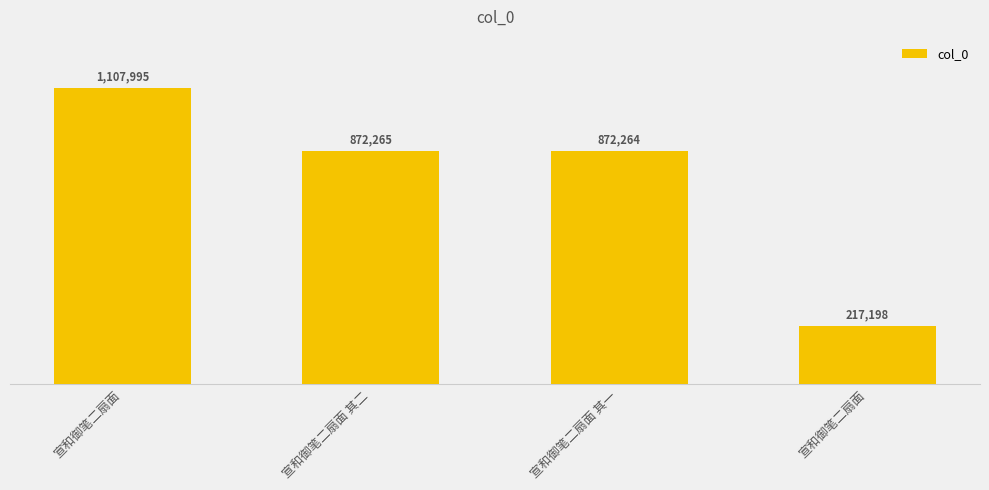

List the labels in order of value, smallest first.

宣和御笔二扇面, 宣和御笔二扇面 其一, 宣和御笔二扇面 其二, 宣和御笔二扇面